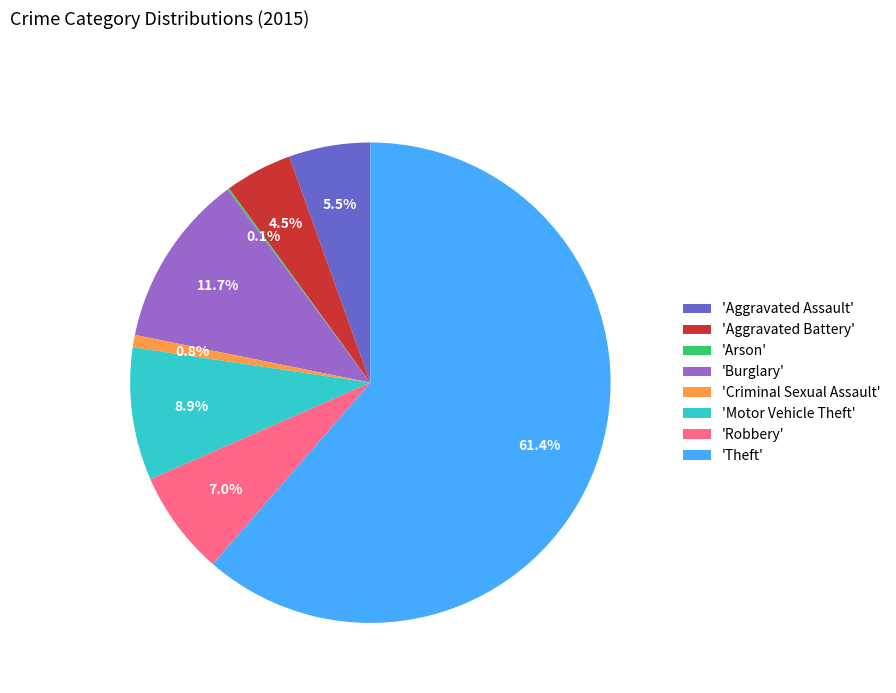

What is the total percentage of 'Robbery' and 'Burglary'?

18.7%